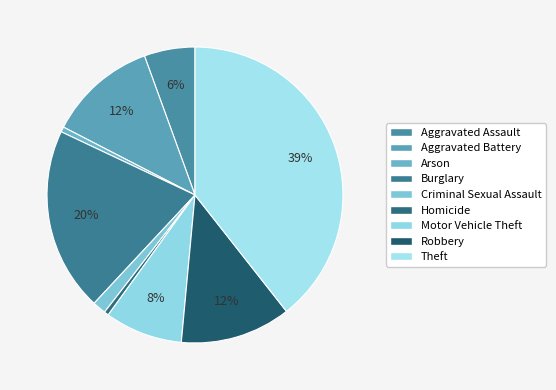

What percentage is the Robbery slice, to the nearest percent?

12%